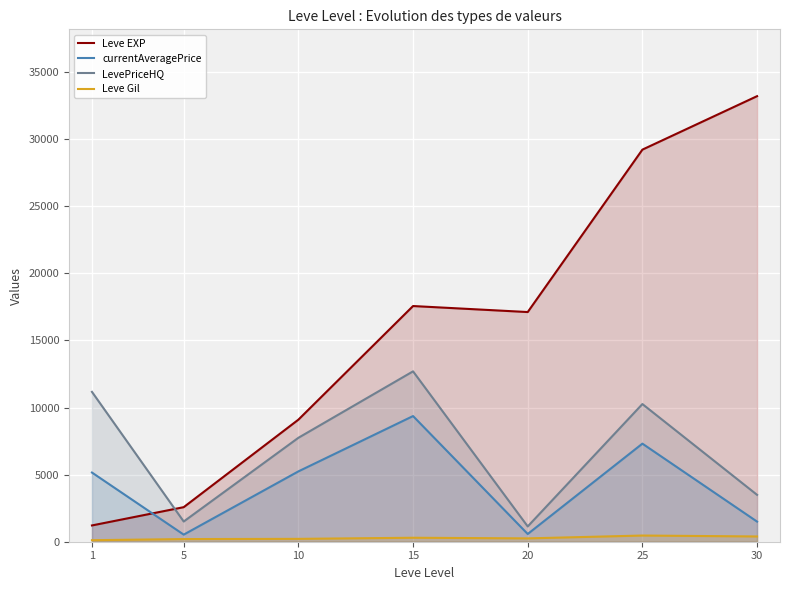

What is the average value of the Leve Gil series?

275